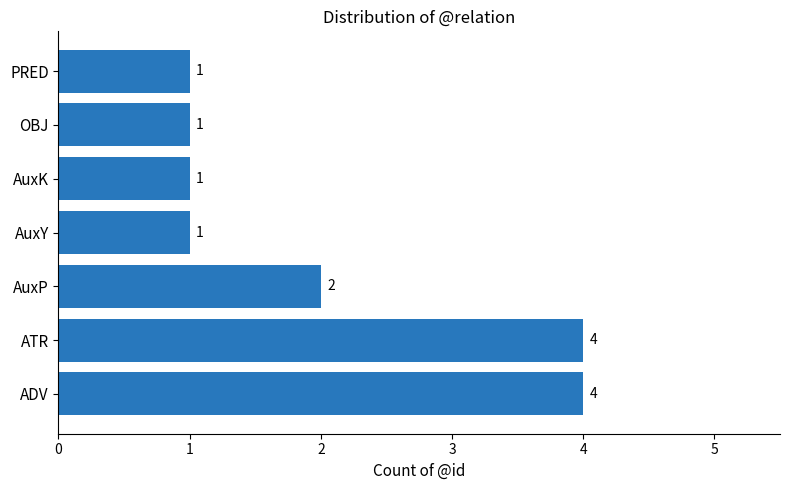

Reading top to bottom, list all the values displayed in this chart.

1	1	1	1	2	4	4